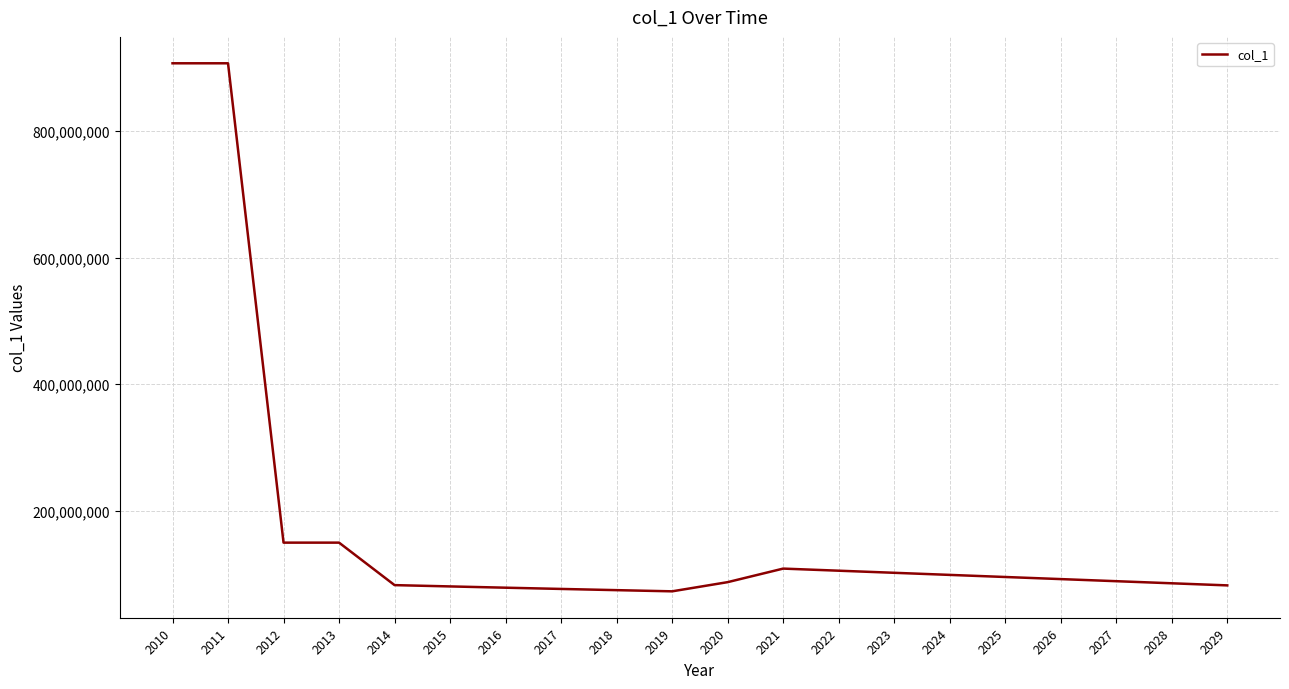

What is the change in value from 2010 to 2027?

-818426758